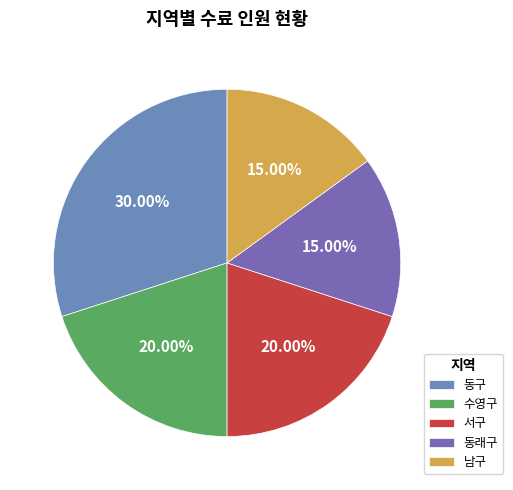

To the nearest percent, what is the average slice percentage?

20%